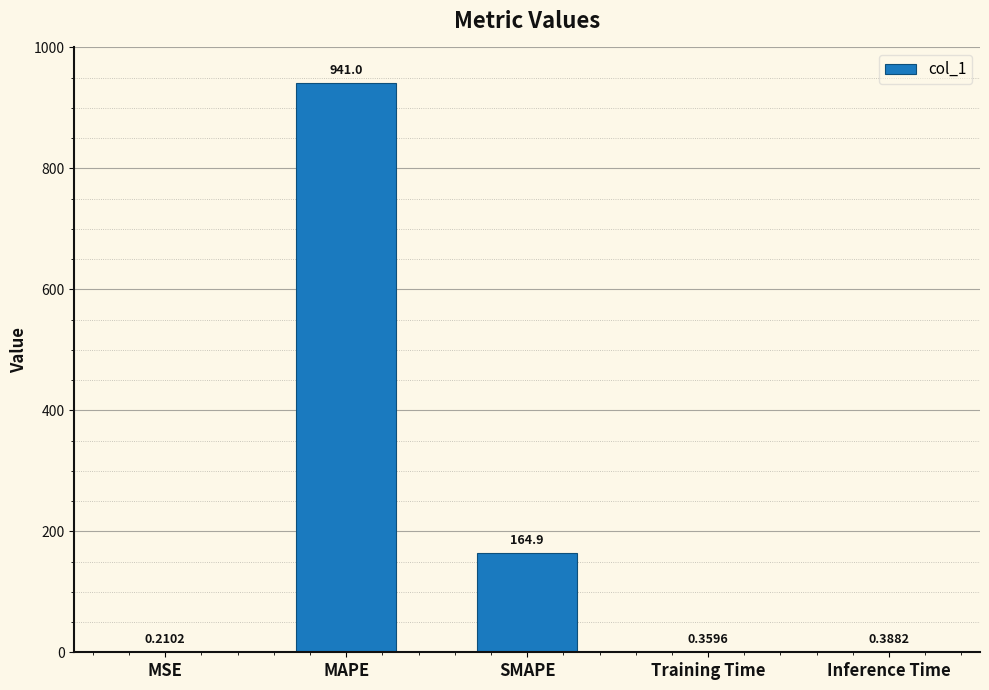

Are the bars grouped side by side (vs. stacked)?

No